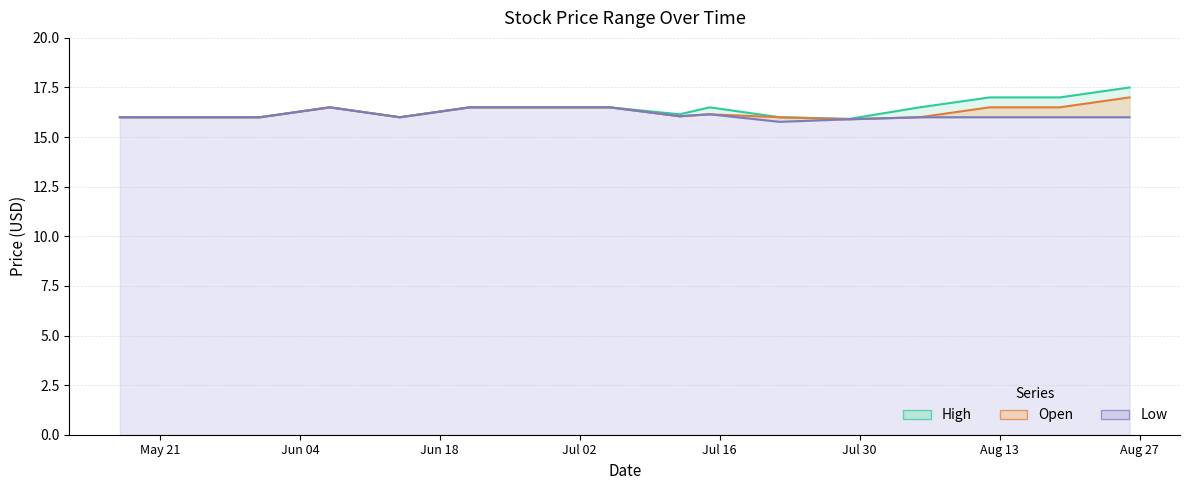

What is the maximum value for Open?

17.0